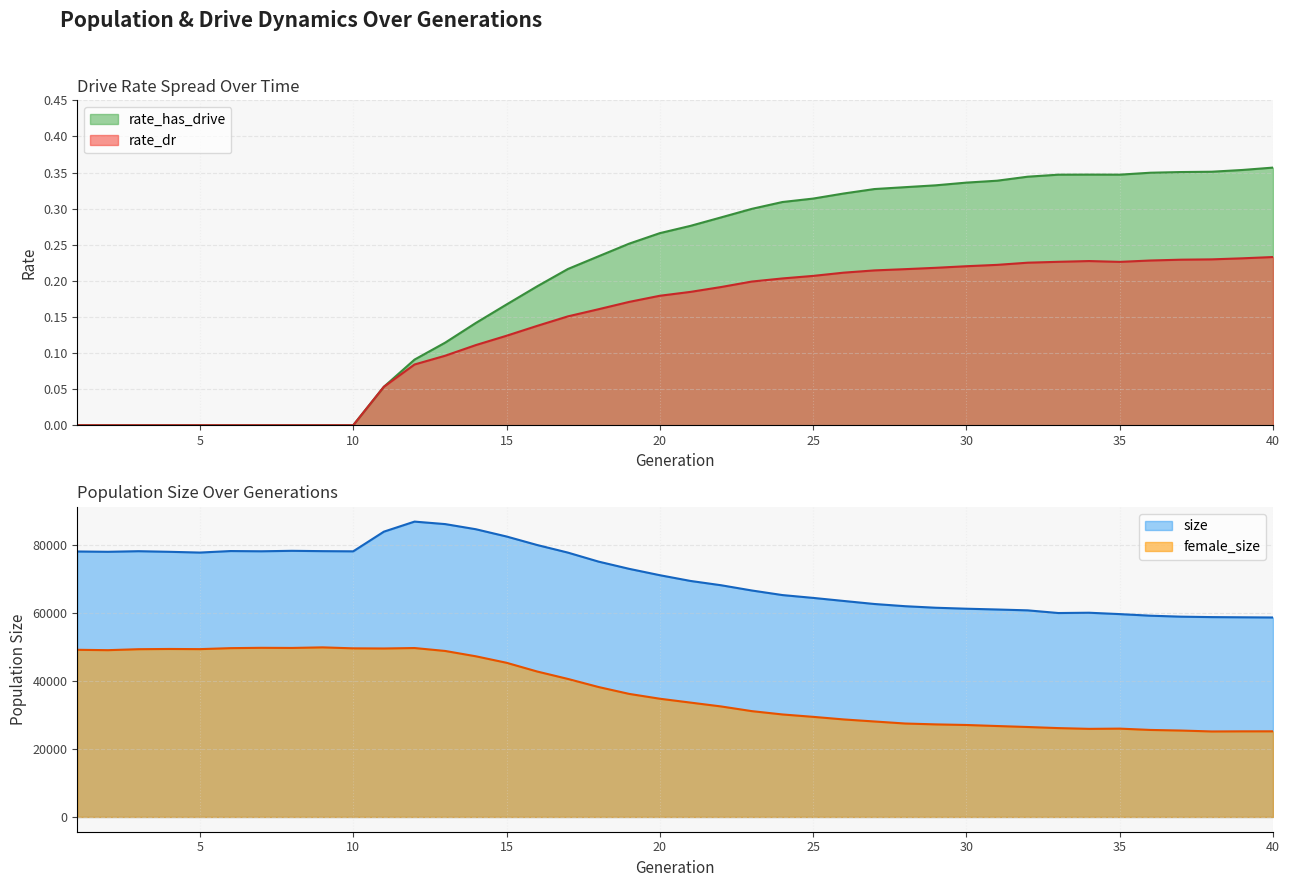

True or false: rate_dr and rate_has_drive cross at least once.

False